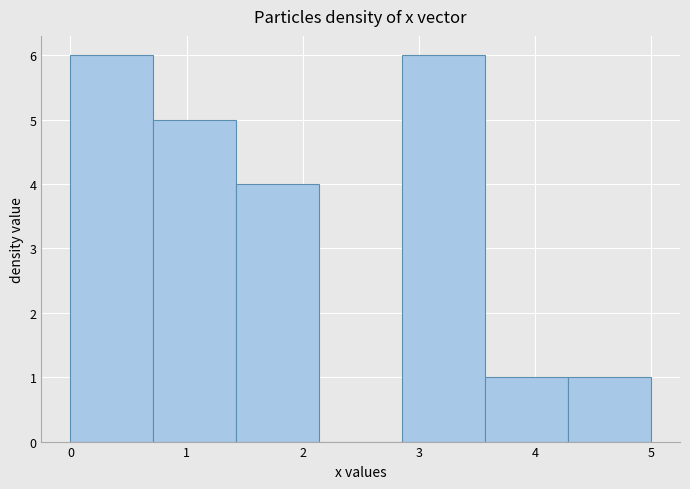

Reading left to right, transcribe this chart: for each bar, give the range it covers on the x-axis and its height. Neither the bar edges nor the heights are printed on the chart, so give them approximately, as read against the axes.

0.0 to 0.7: 6
0.7 to 1.4: 5
1.4 to 2.1: 4
2.1 to 2.9: 0
2.9 to 3.6: 6
3.6 to 4.3: 1
4.3 to 5.0: 1